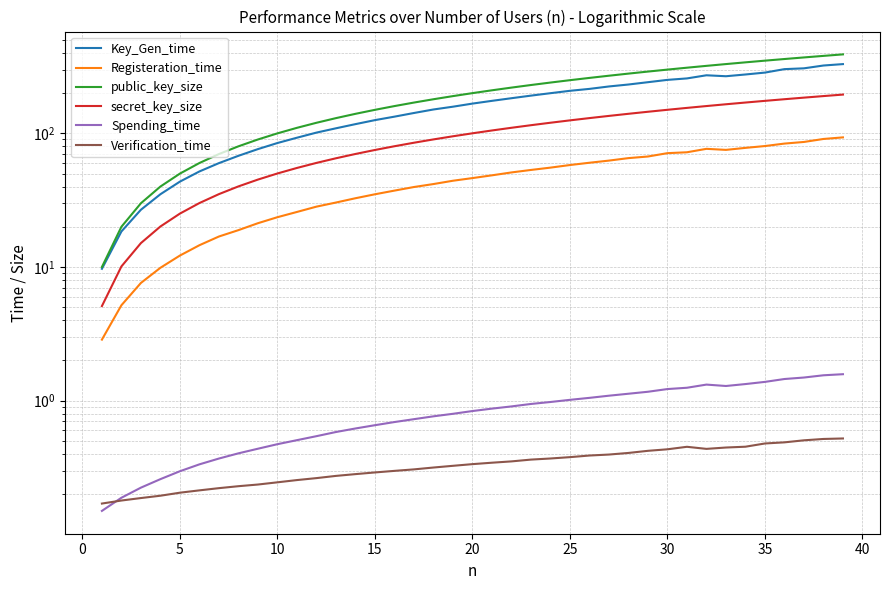

Which series has the largest total across all categories?

public_key_size